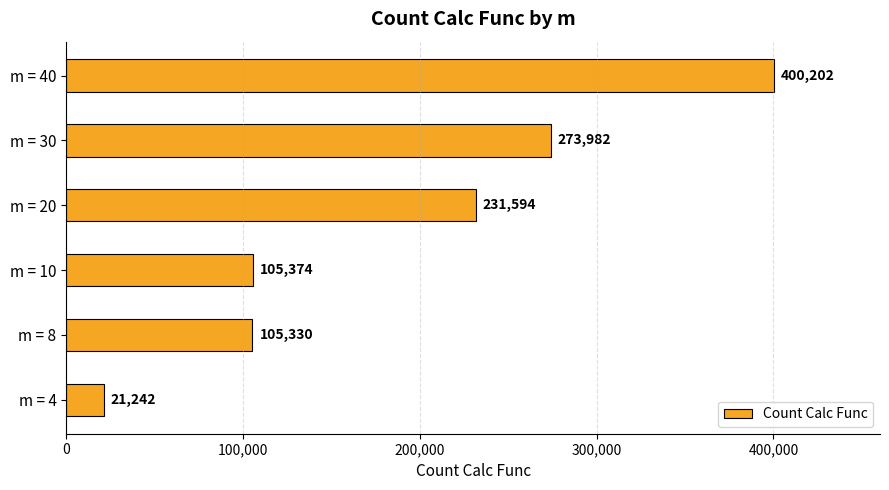

Which label corresponds to the largest value in the chart?

m = 40